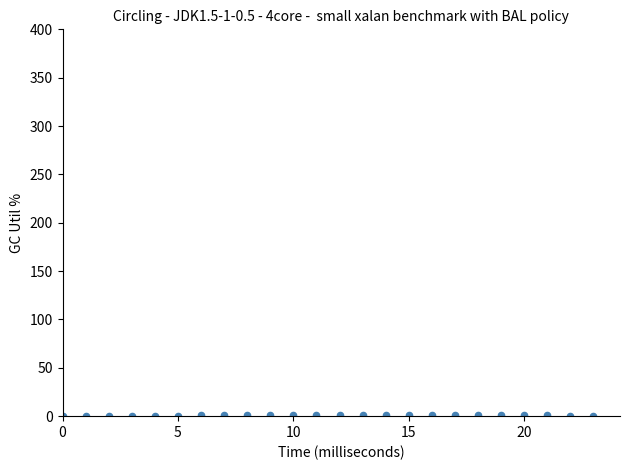

What is the range of Y values (max minus min)?

1.0